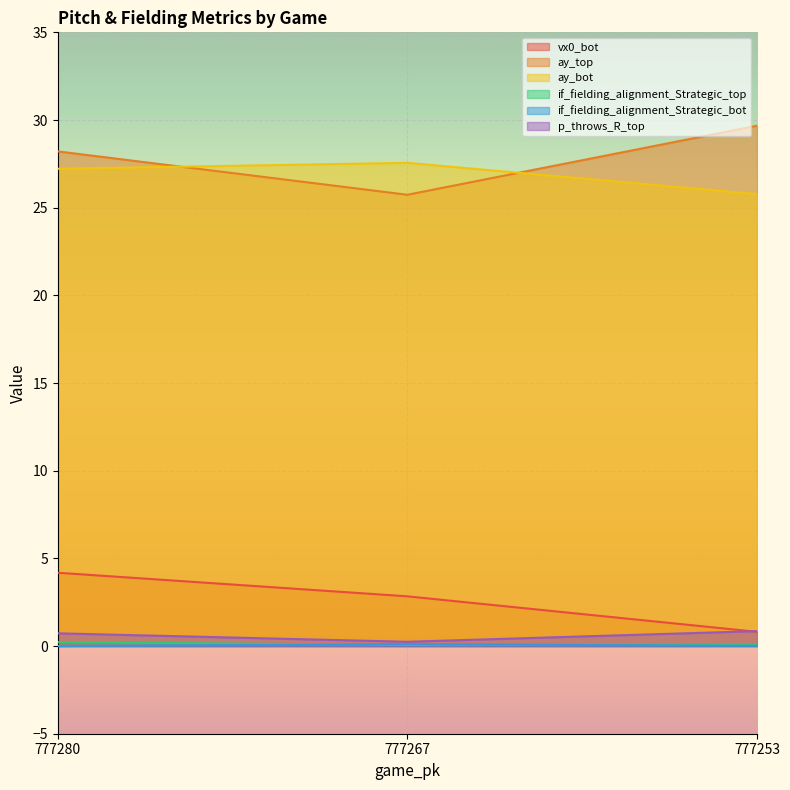

How many ay_top values are between 25 and 29?

2